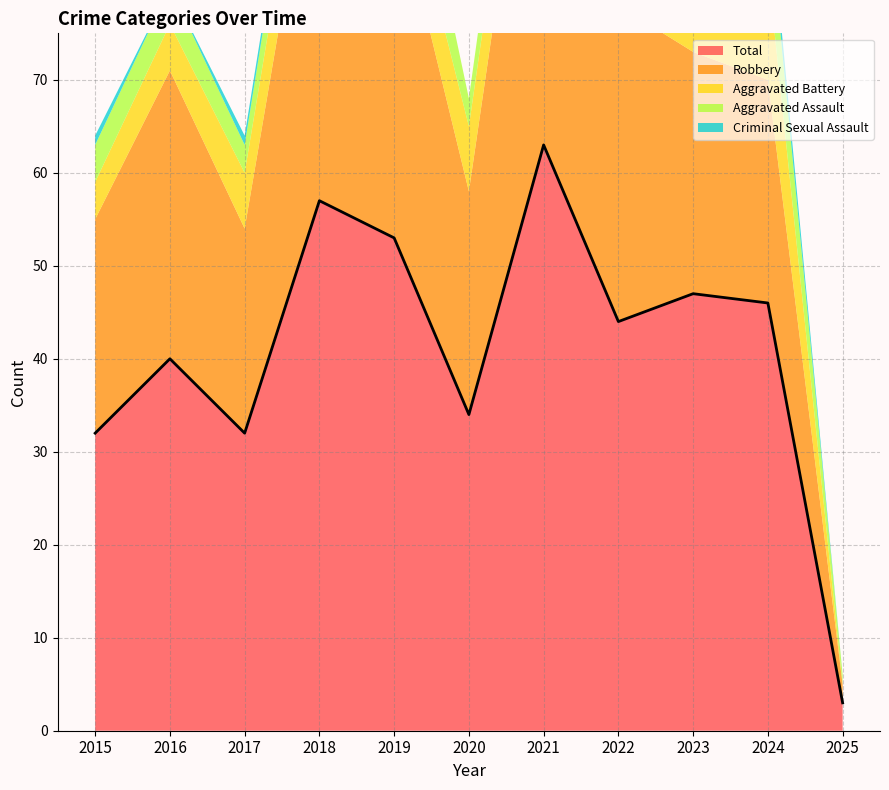

How many data points in Aggravated Assault are above 4?

5